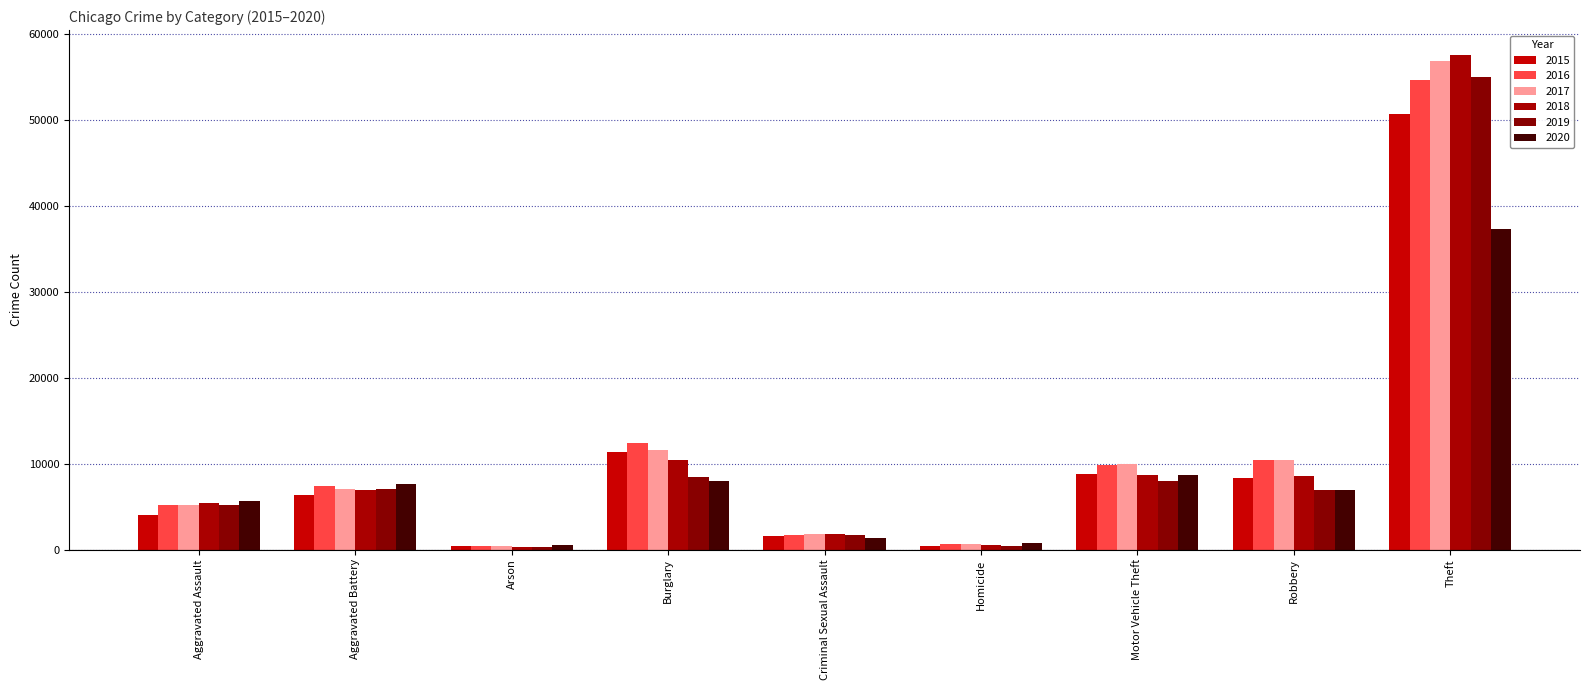

How many groups of bars are there?

9